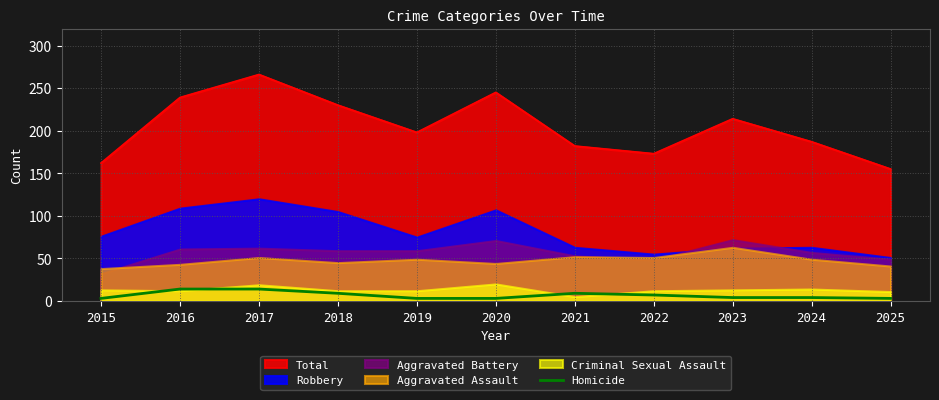

At which label does Total reach its peak?

2017